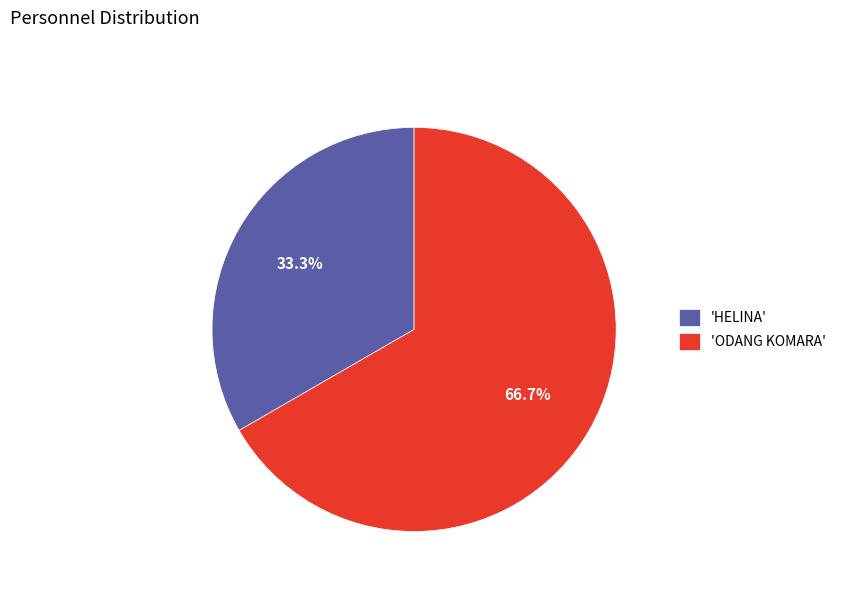

To the nearest percent, what is the average slice percentage?

50%